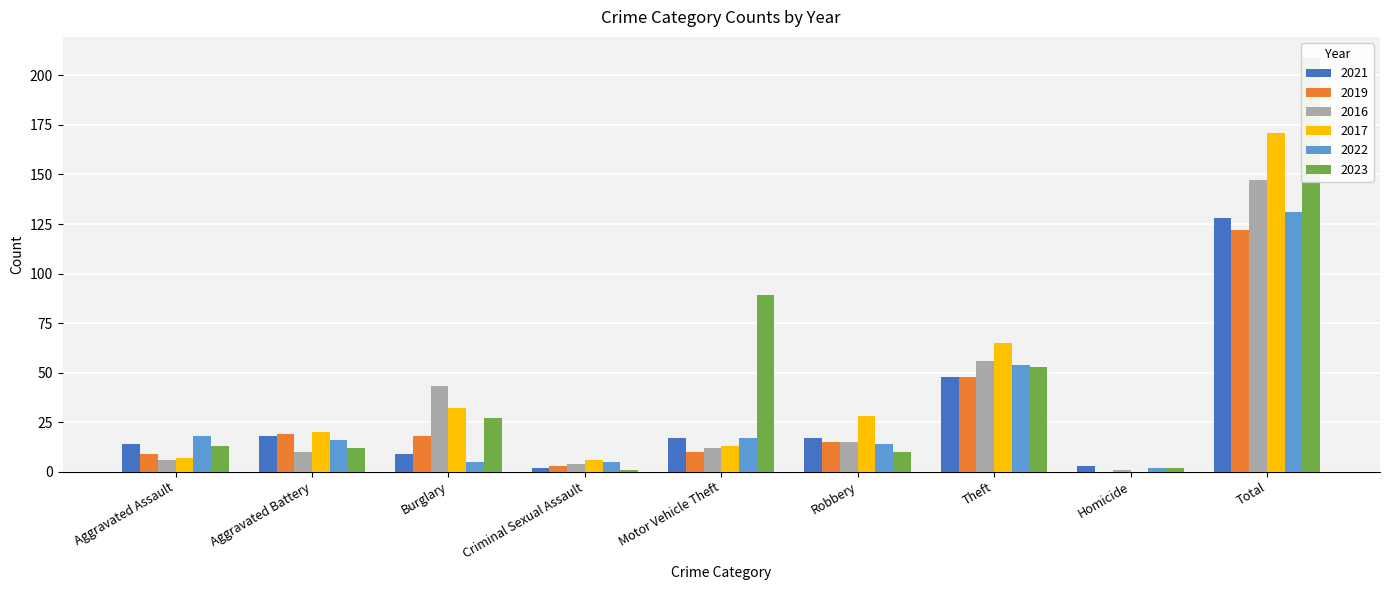

What are all the series names shown in the legend?

2021, 2019, 2016, 2017, 2022, 2023